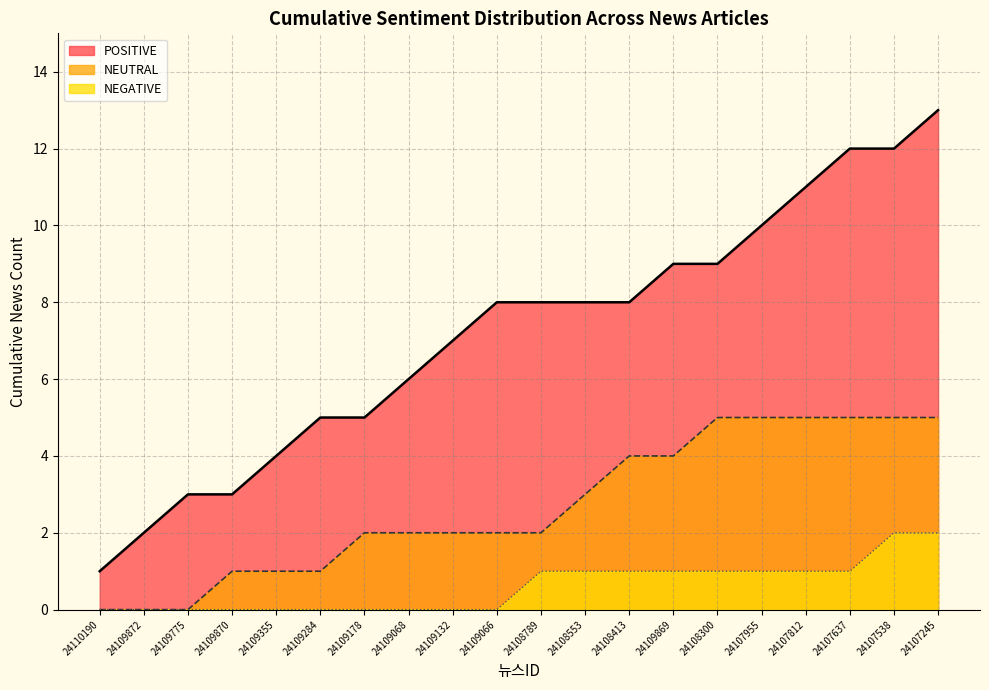

True or false: NEGATIVE (line) has more than 0 points higher than both neighbors.

False